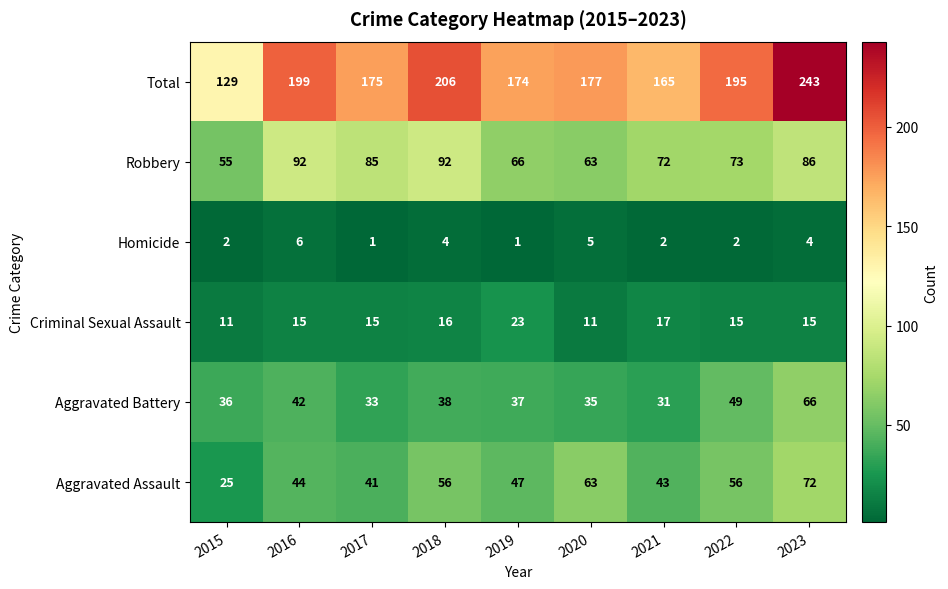

What is the average value of the Aggravated Assault series?

50